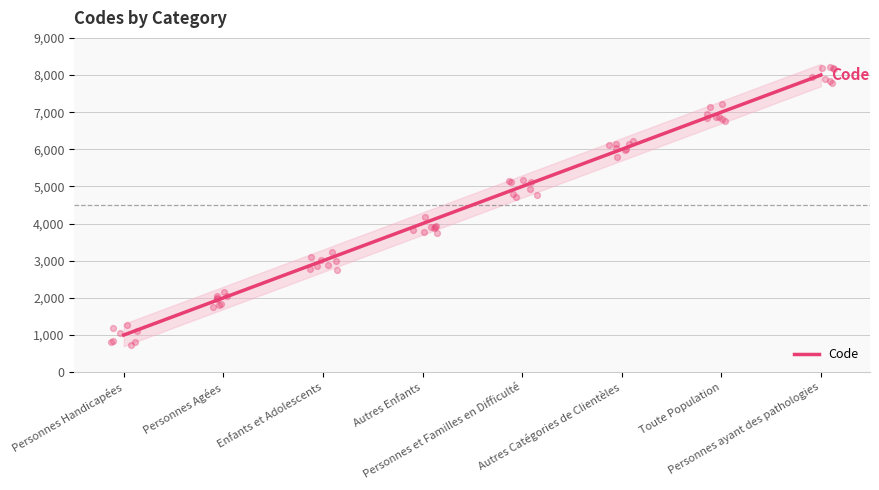

Approximately how many times larger is the value at Enfants et Adolescents compared to Personnes Handicapées?

3.0